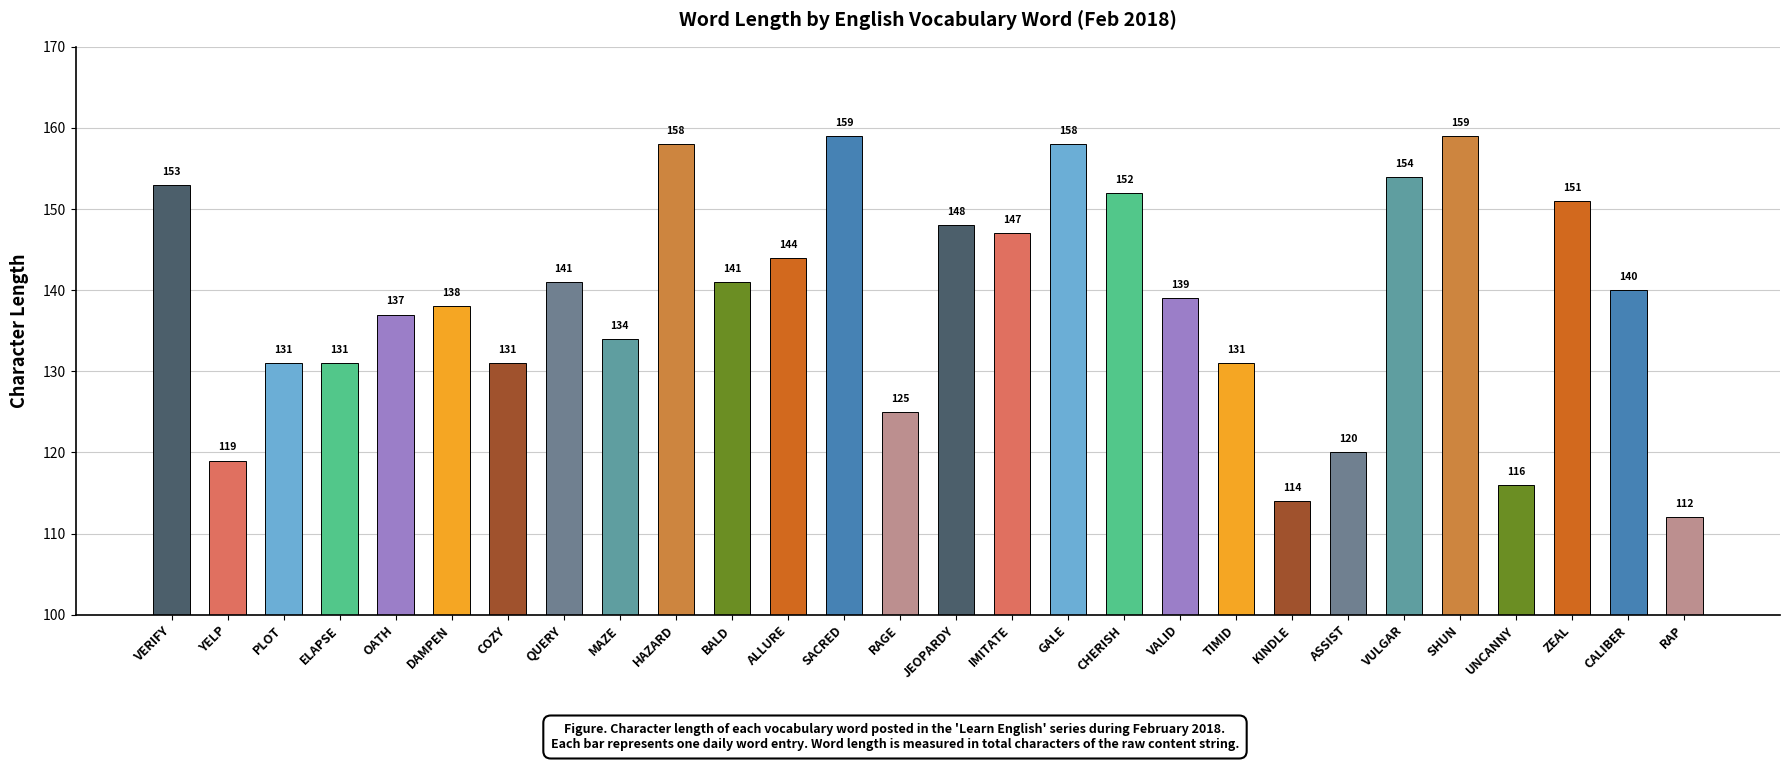

What is the average value?

139